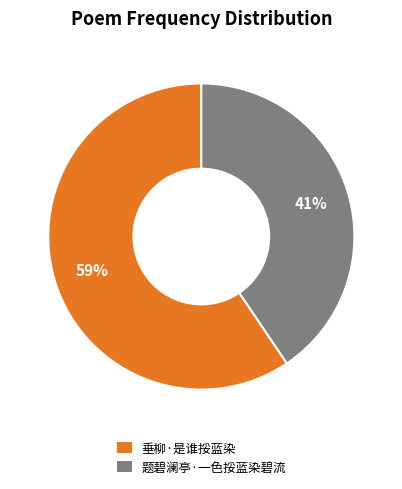

Combined, do 垂柳·是谁挼蓝染 and 题碧澜亭·一色挼蓝染碧流 account for over 50%?

Yes